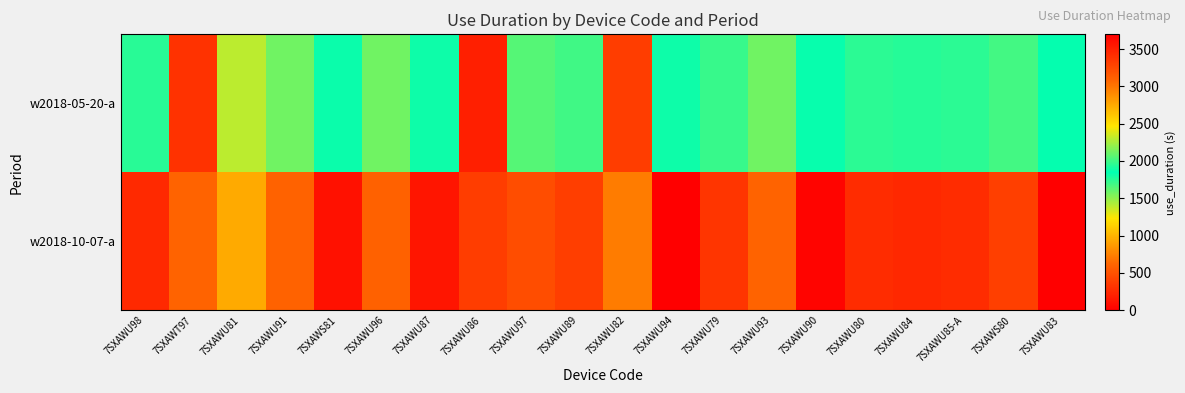

Which series changed the most between 7SXAWU87 and 7SXAWU79?

w2018-10-07-a